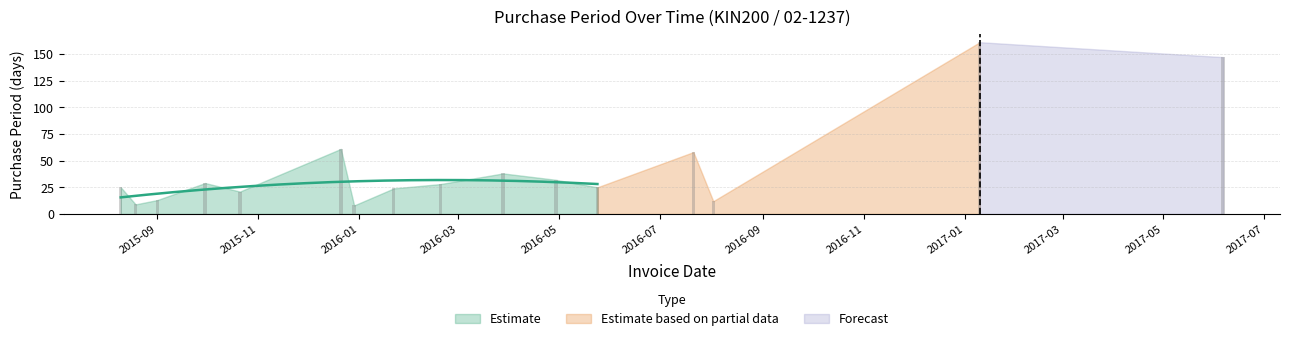

What position from the left is 2016-05?

11